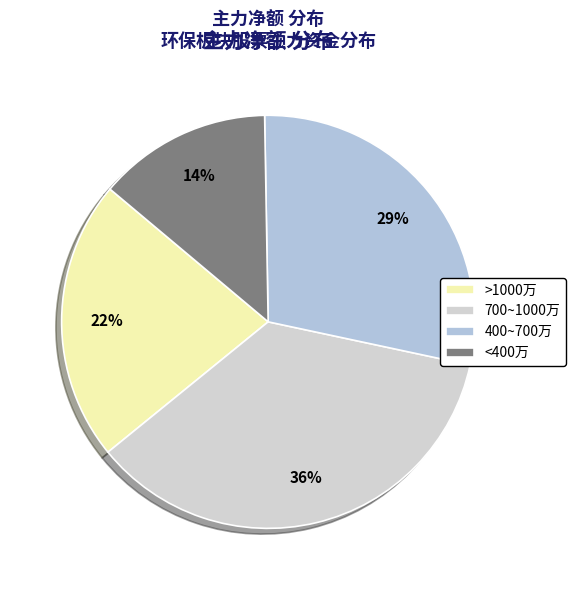

Count the number of slices in the pie.

4